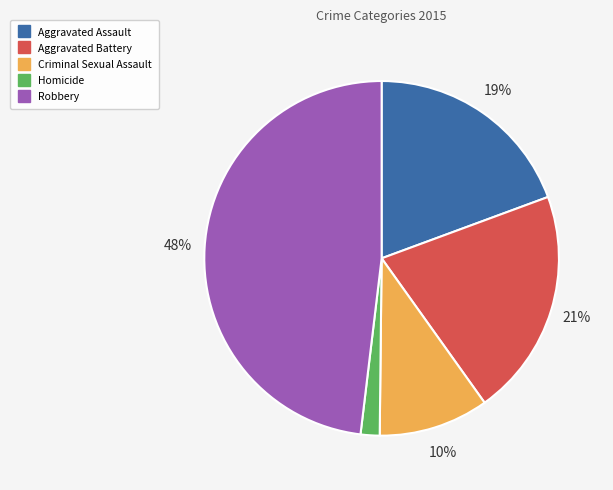

Is Robbery the majority of the pie?

No